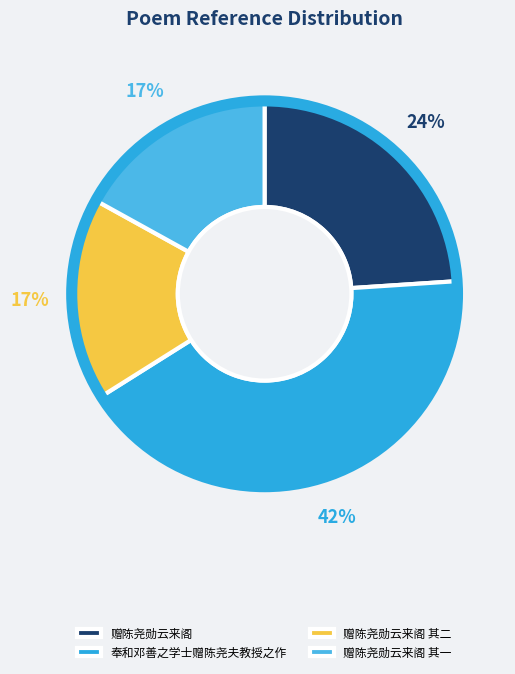

Rank the categories by value from lowest to highest.

赠陈尧勋云来阁 其一, 赠陈尧勋云来阁 其二, 赠陈尧勋云来阁, 奉和邓善之学士赠陈尧夫教授之作